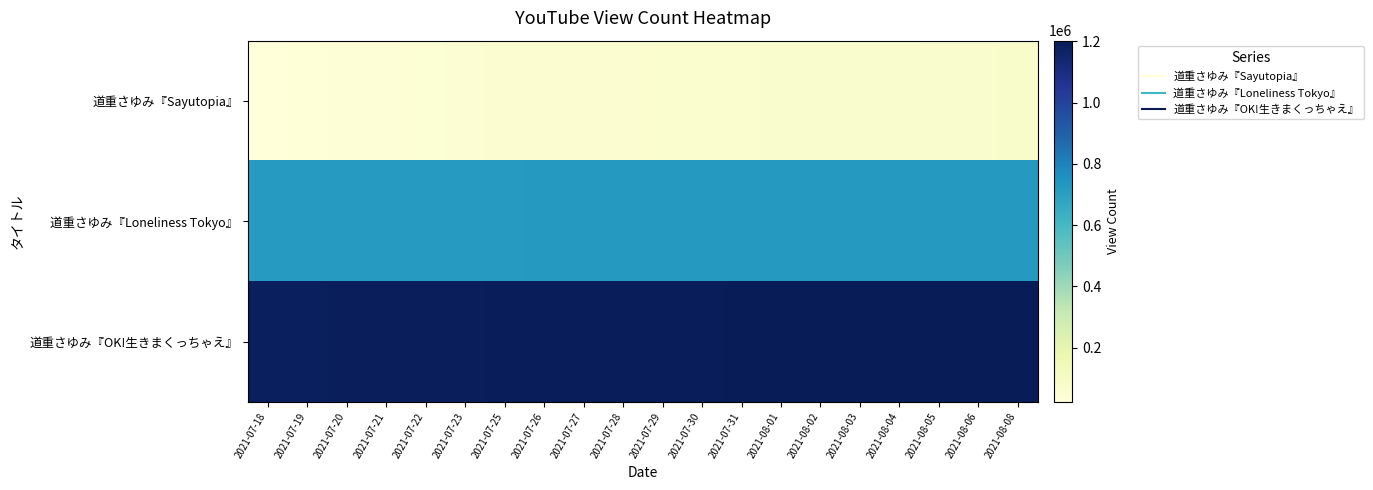

At how many categories does at least one series exceed 46867?

20